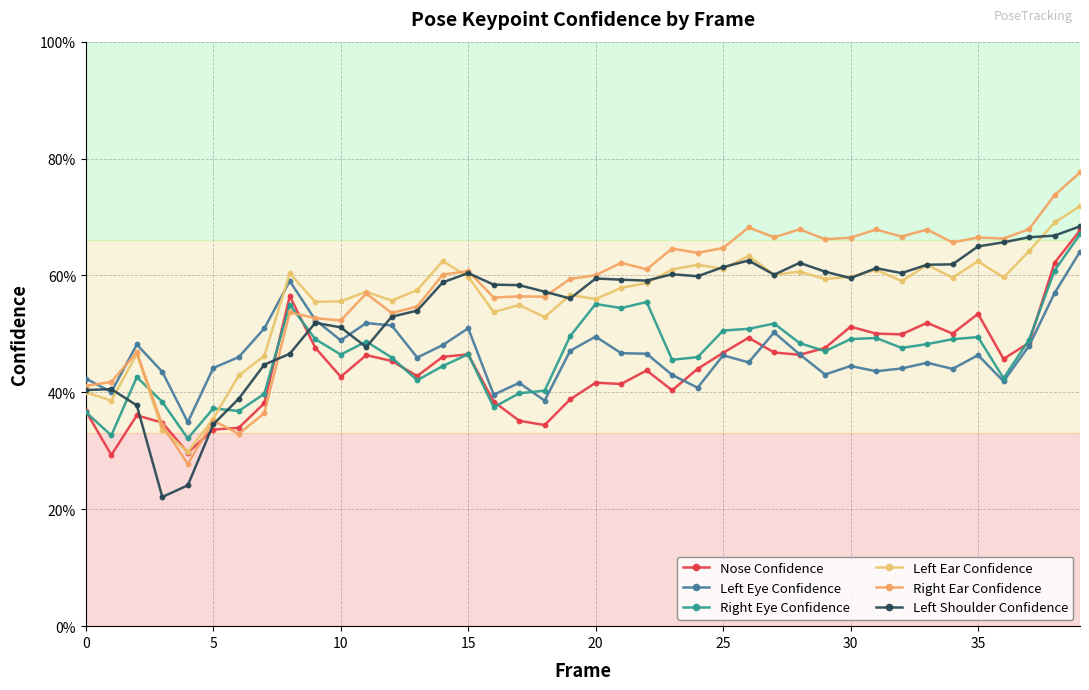

Is this an area chart (filled region under the line)?

No